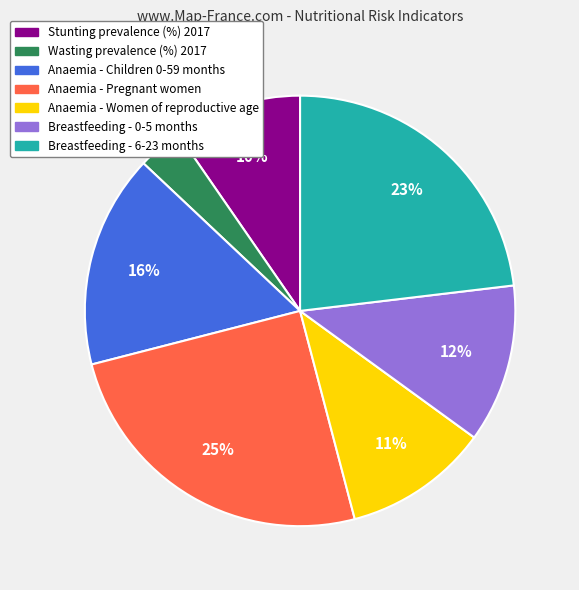

To the nearest percent, what is the combined percentage of Anaemia - Children 0-59 months and Breastfeeding - 6-23 months?

39%